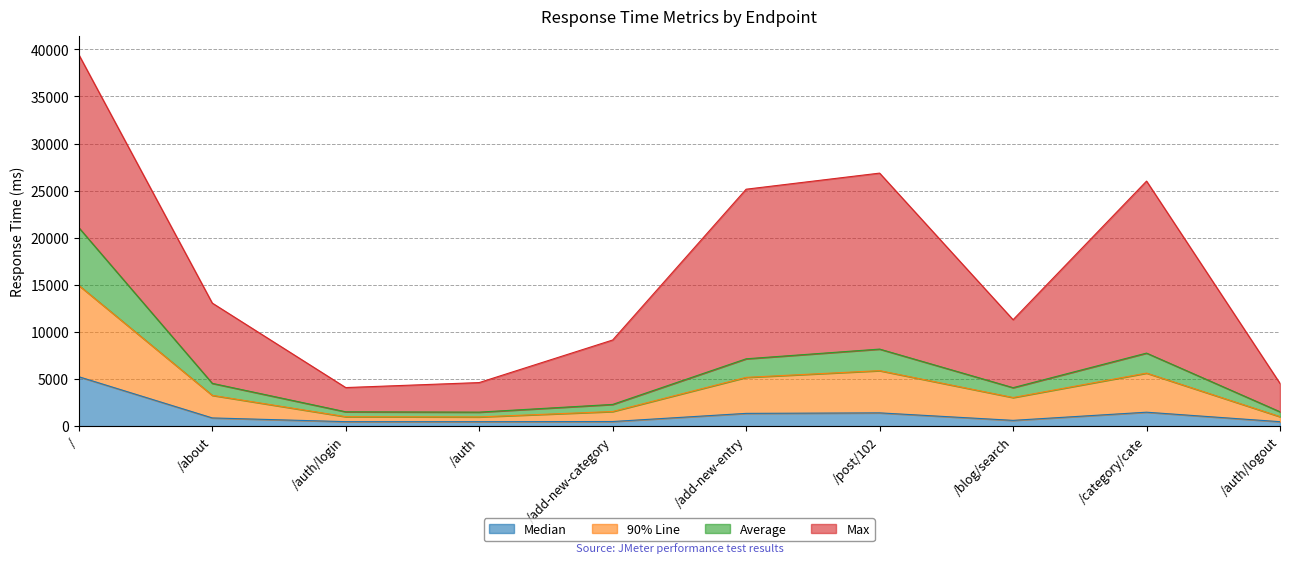

At which category is the sum across all series the highest?

/